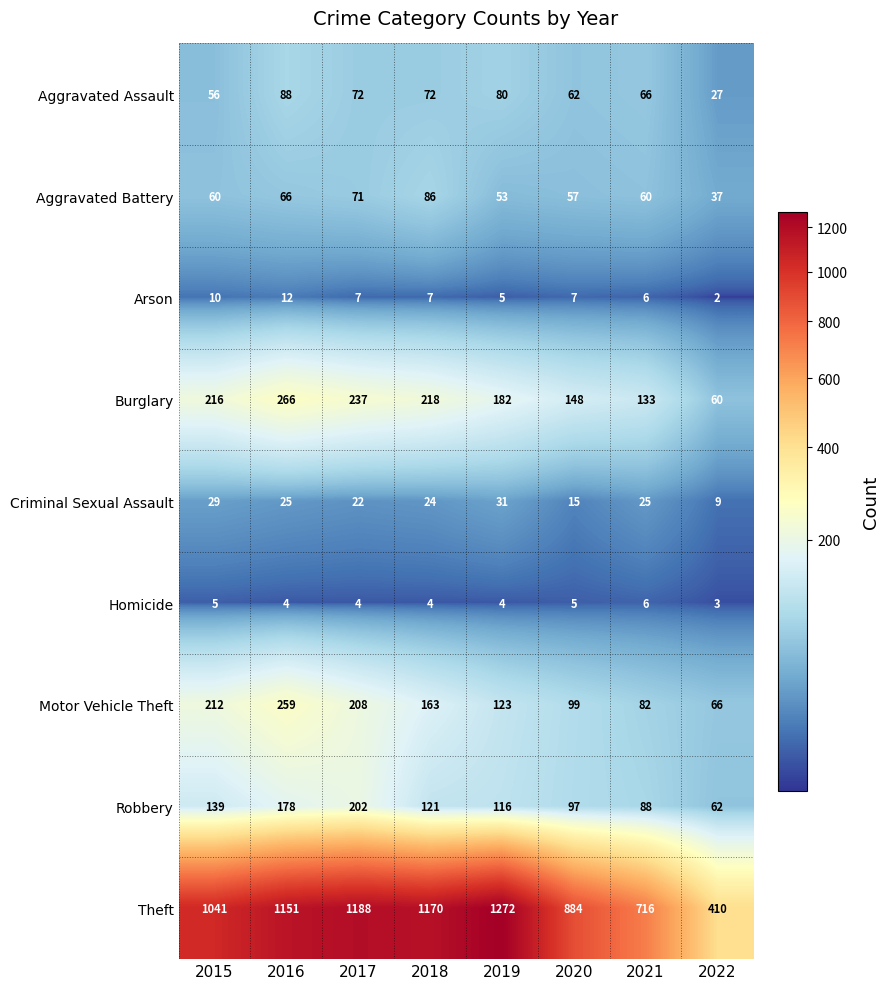

What is the difference between the maximum and minimum values in the Aggravated Assault series?

61